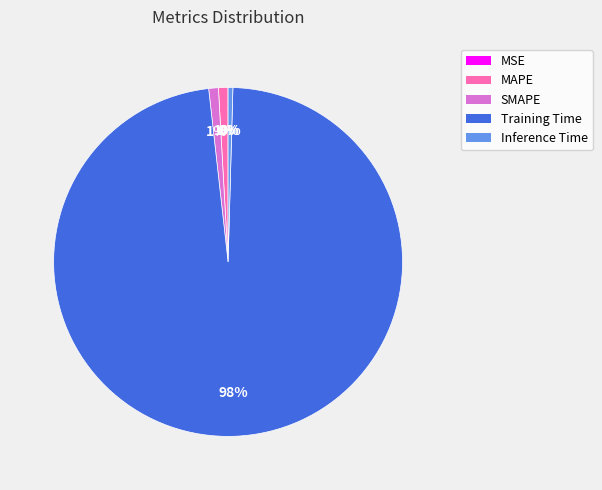

What is the majority slice?

Training Time